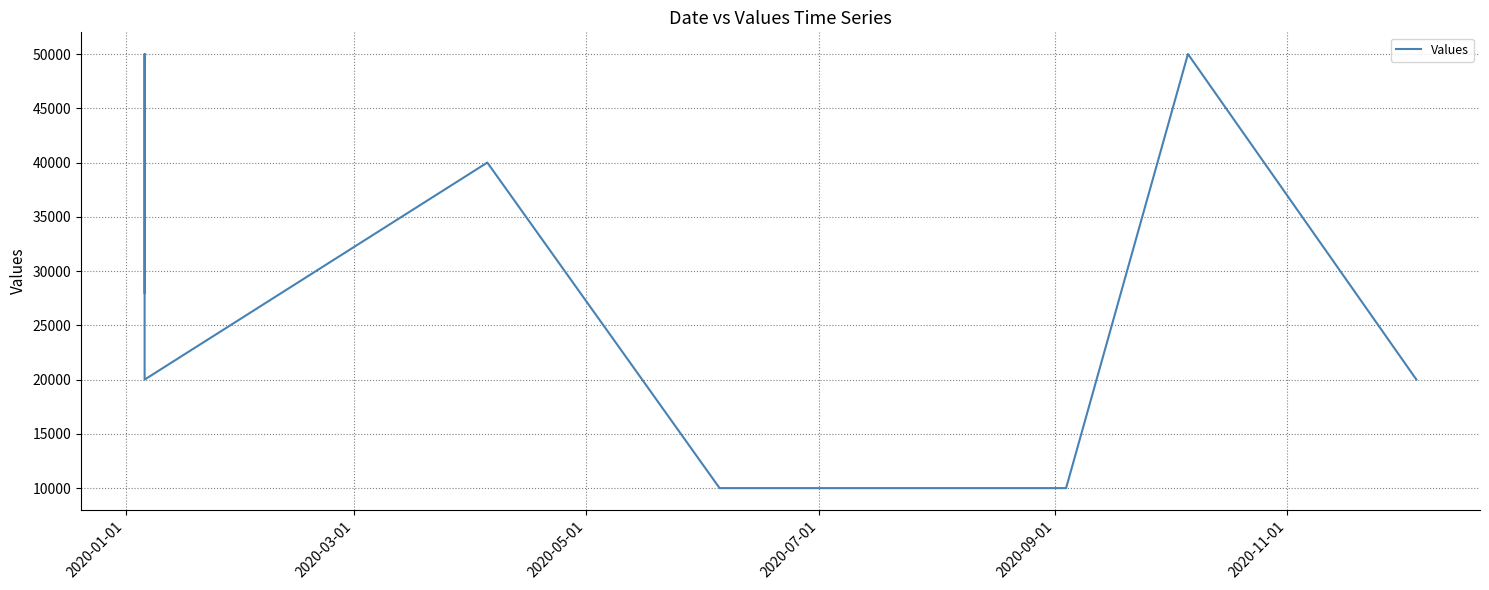

Is this an area chart (filled region under the line)?

No